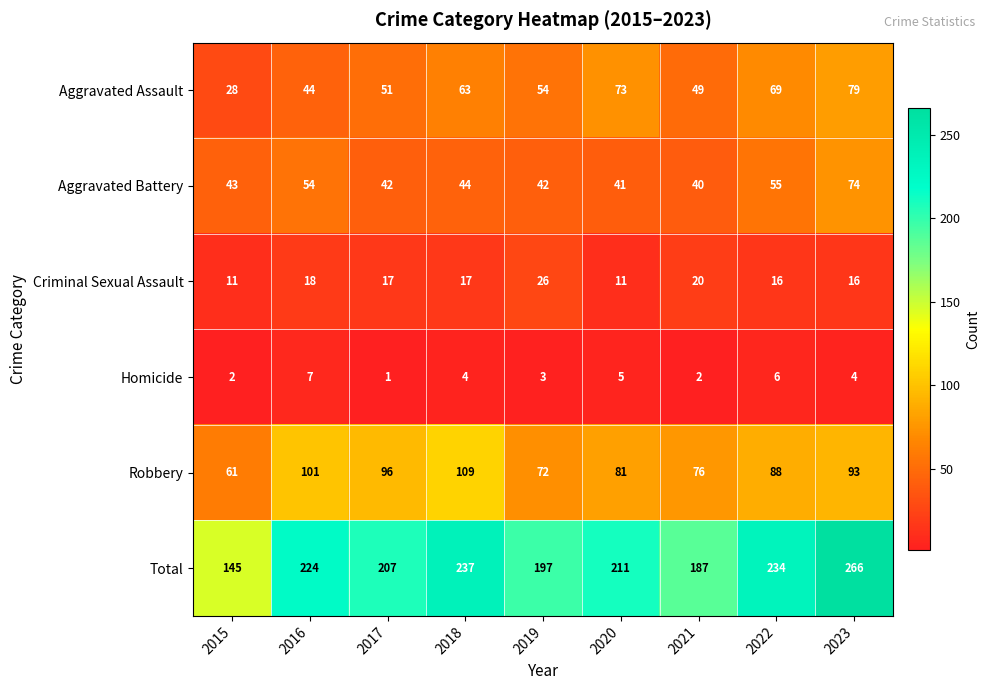

What is the greatest value displayed?

266